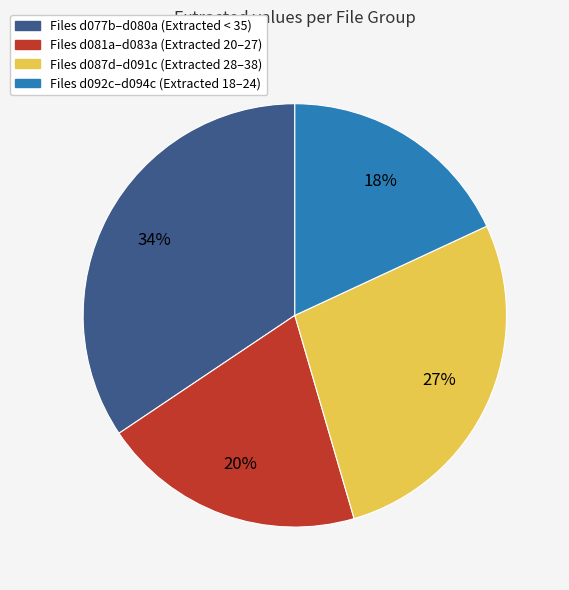

To the nearest percent, what is the difference between the largest and smallest slice percentages?

16%